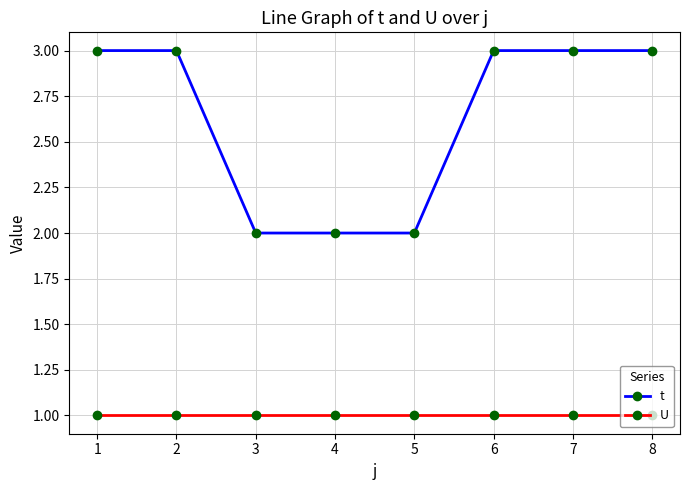

What is the difference between the second highest and second lowest values in the t series?

1